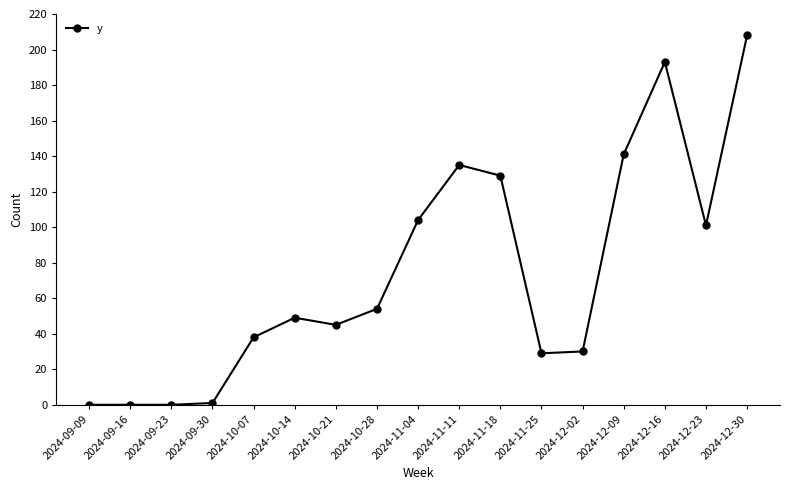

What position from the right is 2024-11-25?

6